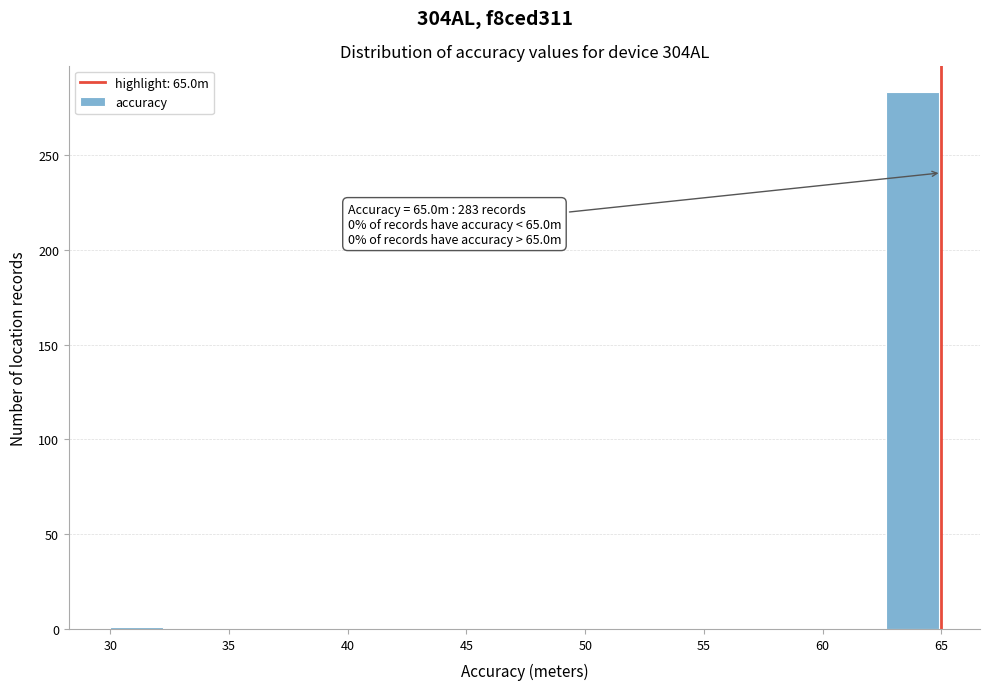

Which range on the x-axis has the tallest bar?

62.5 to 65.0